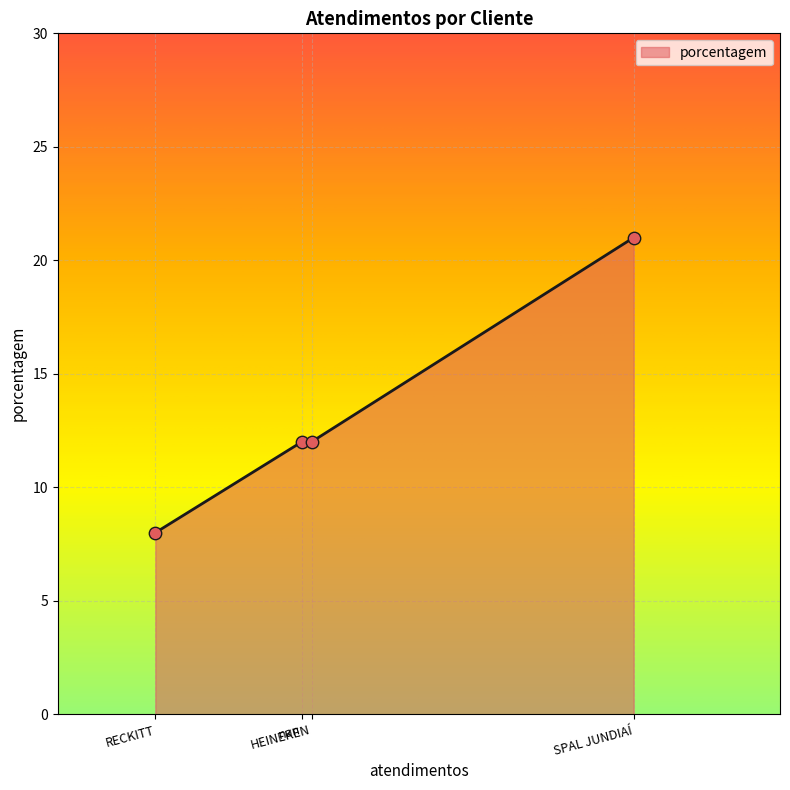

What is the ratio of the value at nan to the value at SPAL JUNDIAÍ?

0.6